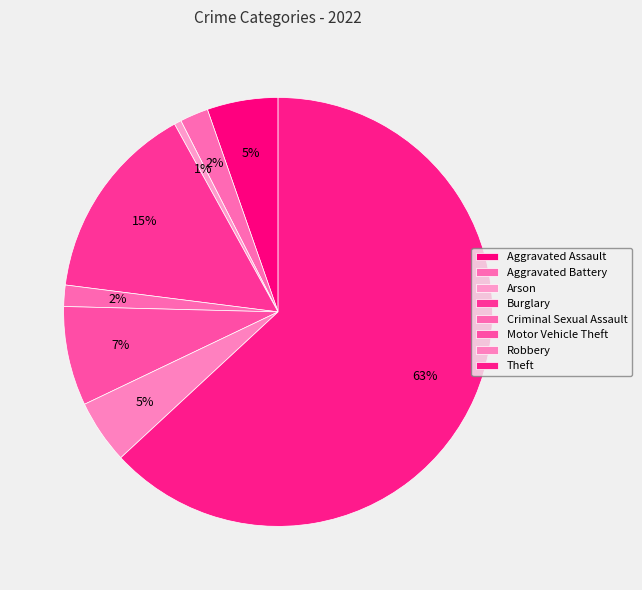

What is the ratio of the value at Criminal Sexual Assault to the value at Robbery?

0.3